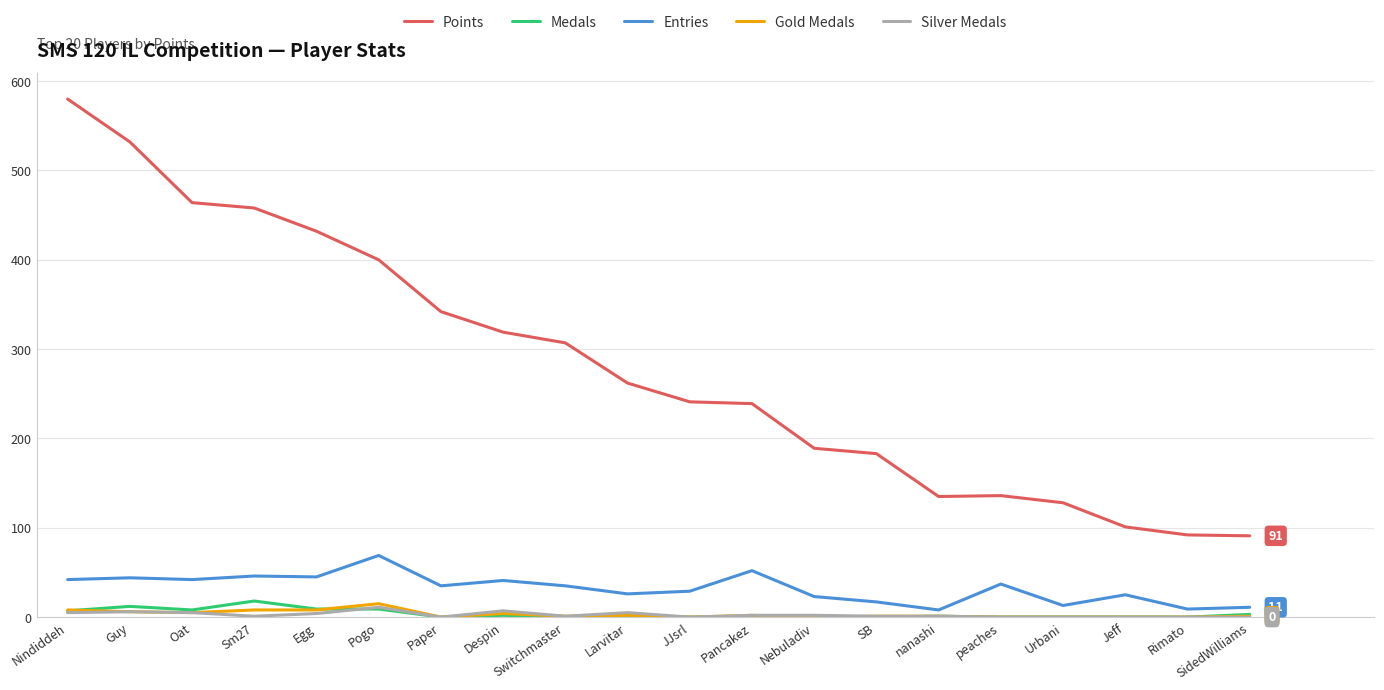

What is the maximum value for Entries?

69